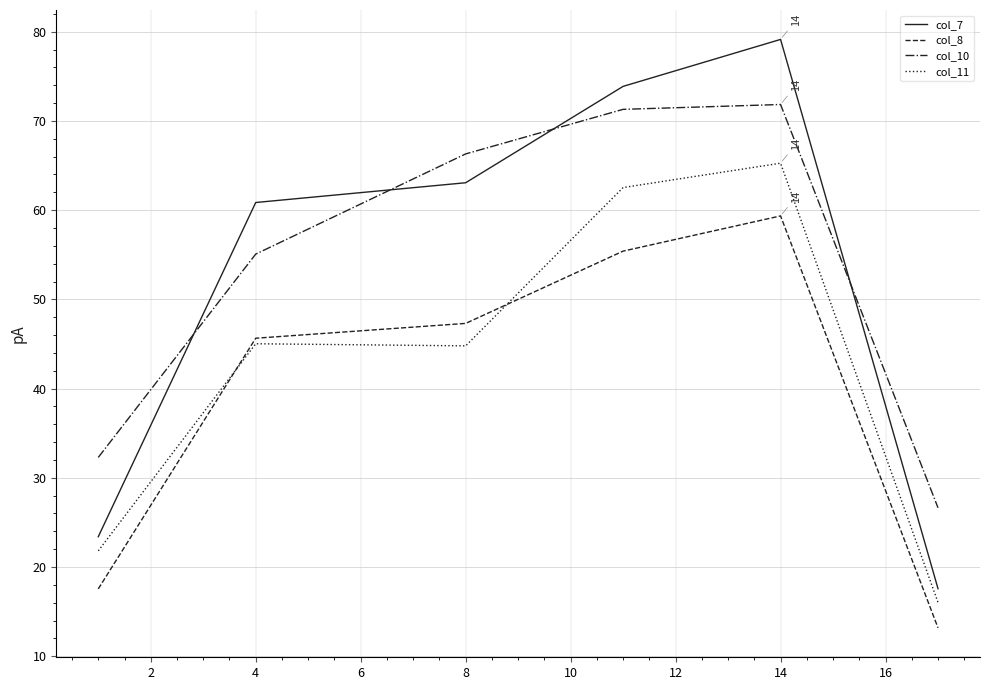

How many lines are shown in the chart?

4